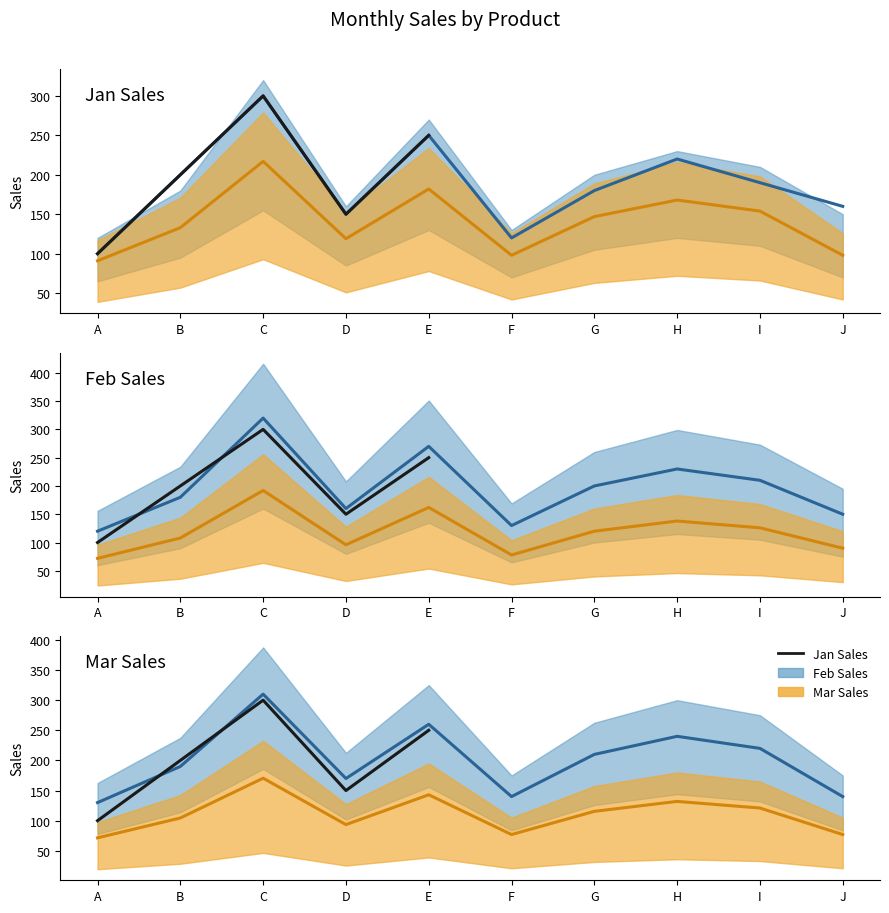

How many series are shown in this chart?

3